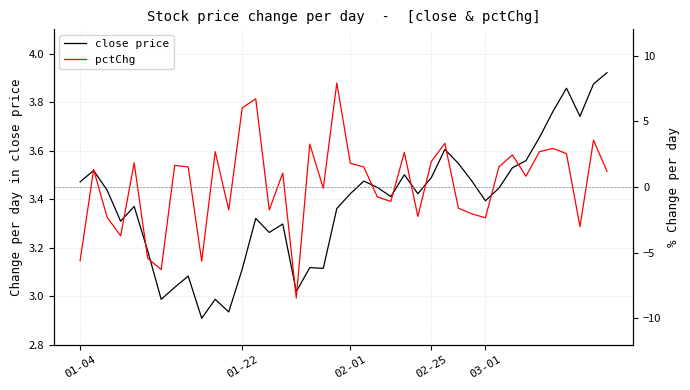

Reading right to left, extract all data points from this chart.

close price: 3.9	3.9	3.7	3.9	3.8	3.7	3.6	3.5	3.4	3.4	3.5	3.5	3.6	3.5	3.4	3.5	3.4	3.4	3.5	3.4	3.4	3.1	3.1	3.0	3.3	3.3	3.3	3.1	2.9	3.0	2.9	3.1	3.0	3.0	3.2	3.4	3.3	3.4	3.5	3.5
pctChg: 1.2	3.6	-3.0	2.5	2.9	2.7	0.8	2.4	1.5	-2.3	-2.0	-1.6	3.3	1.9	-2.2	2.6	-1.1	-0.8	1.5	1.8	7.9	-0.1	3.3	-8.4	1.1	-1.7	6.7	6.0	-1.7	2.7	-5.6	1.5	1.7	-6.3	-5.4	1.8	-3.7	-2.3	1.3	-5.6